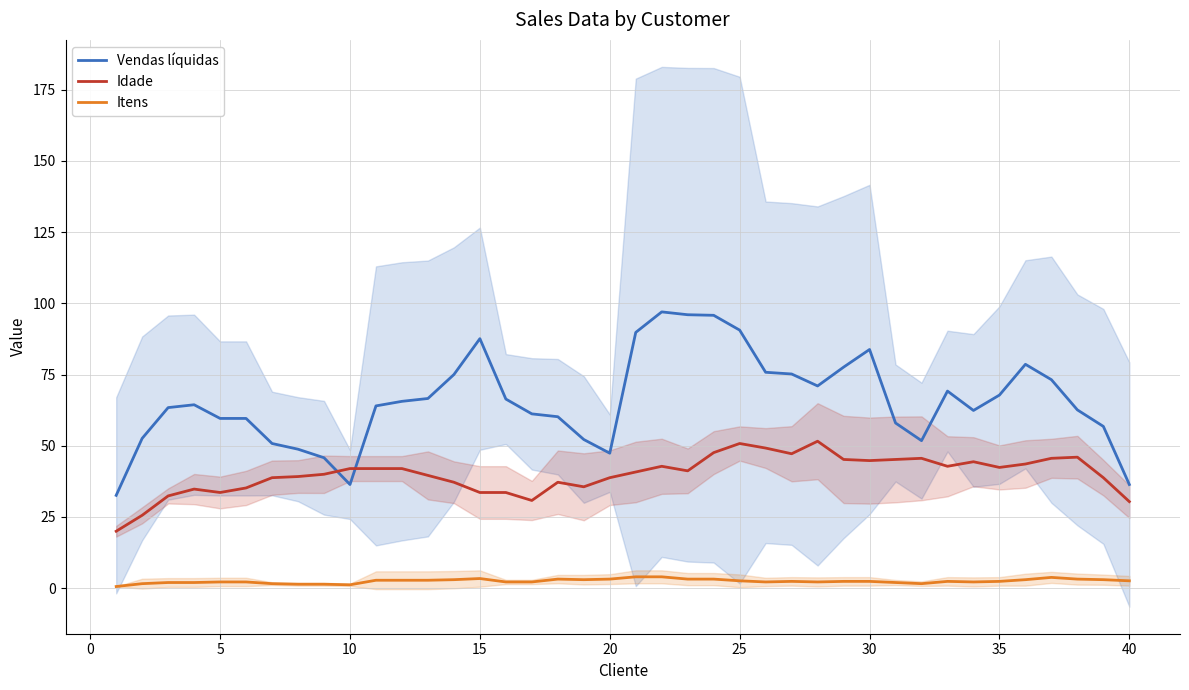

What is the difference between the maximum and minimum values in the Idade series?

31.6